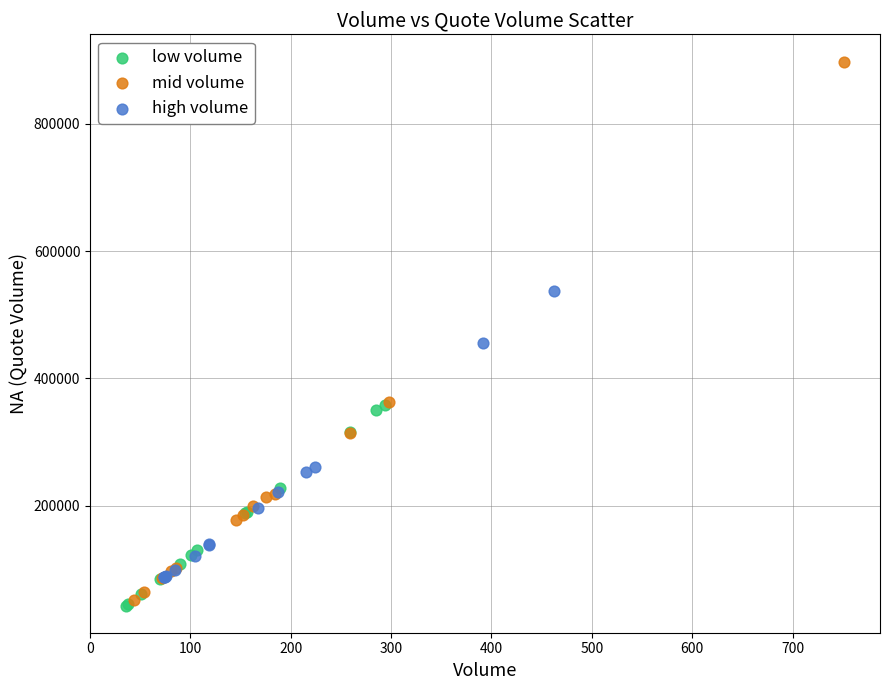

Which series contains the highest Y value?

mid volume